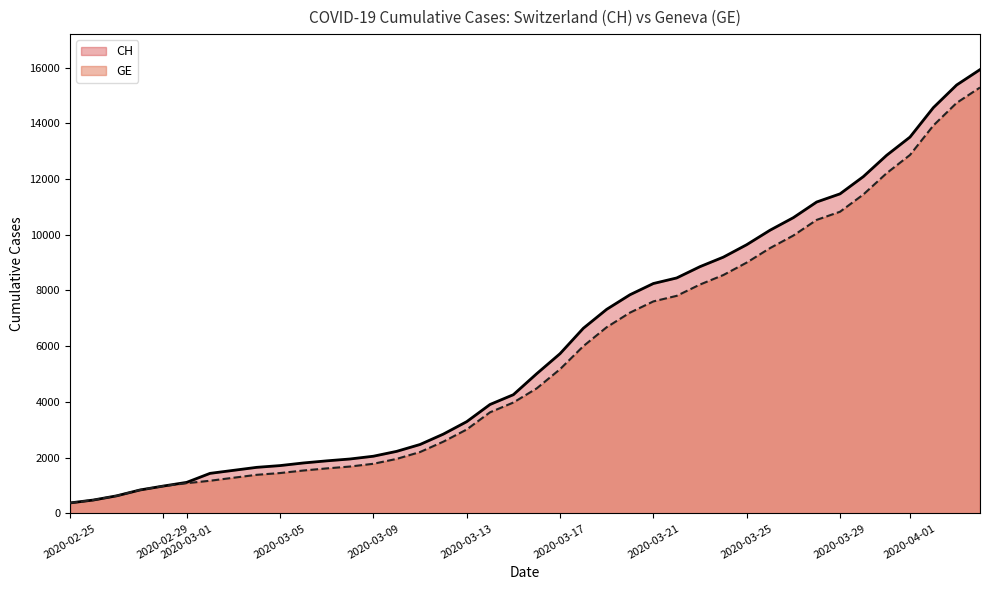

Which series has the widest spread of values?

CH